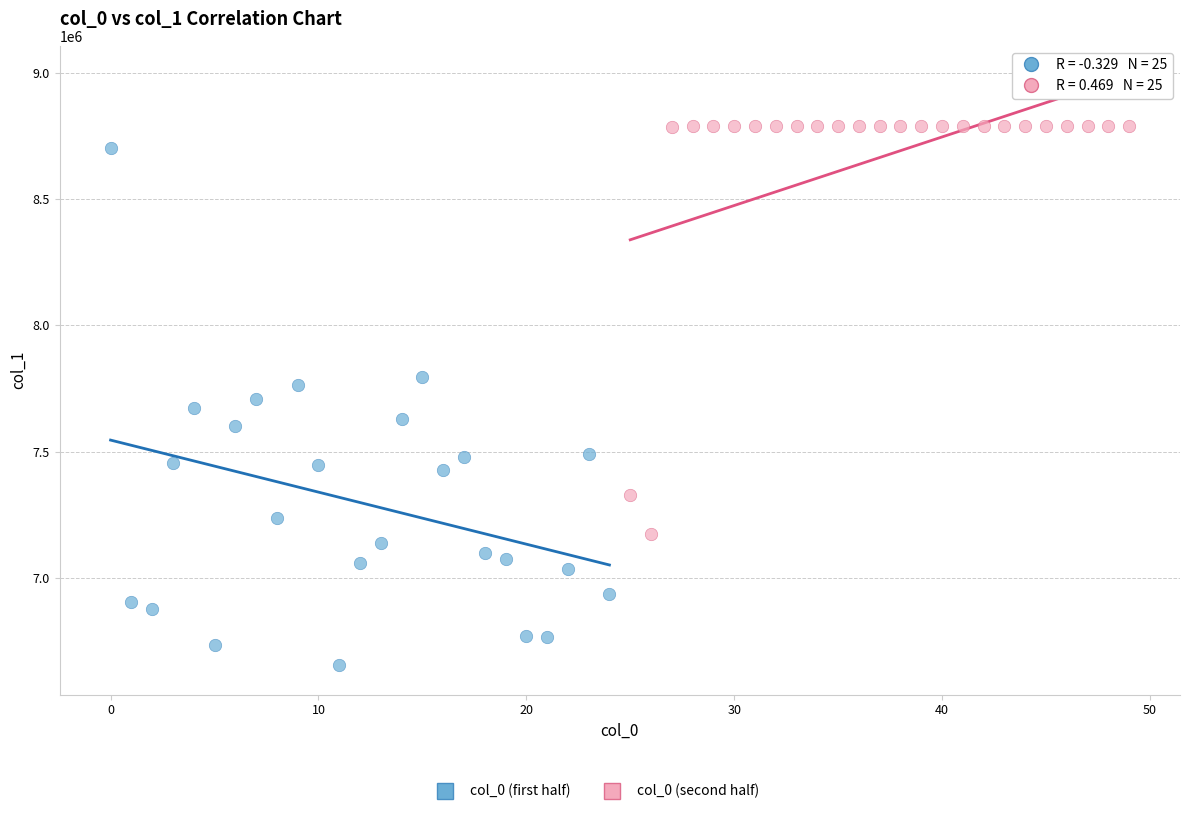

Which series has the largest Y range (max minus min)?

col_0 (first half)